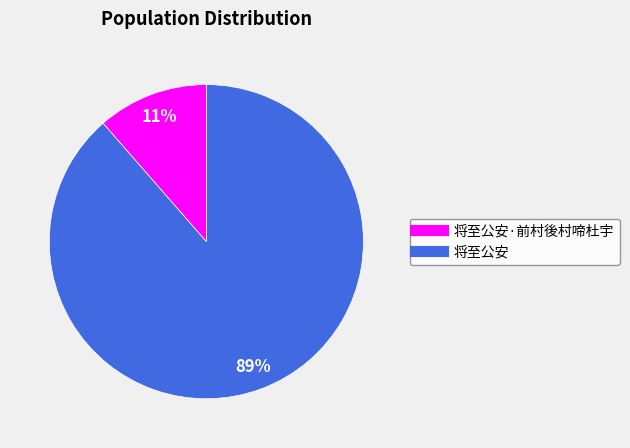

To the nearest percent, what is the average slice percentage?

50%